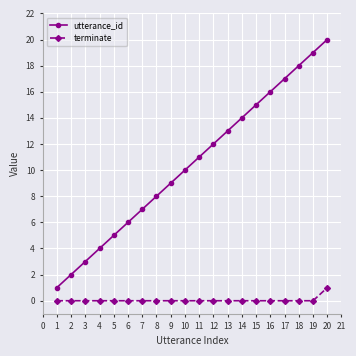

Reading left to right, what are all the values shown in this chart?

utterance_id: 1	2	3	4	5	6	7	8	9	10	11	12	13	14	15	16	17	18	19	20
terminate: 0	0	0	0	0	0	0	0	0	0	0	0	0	0	0	0	0	0	0	1